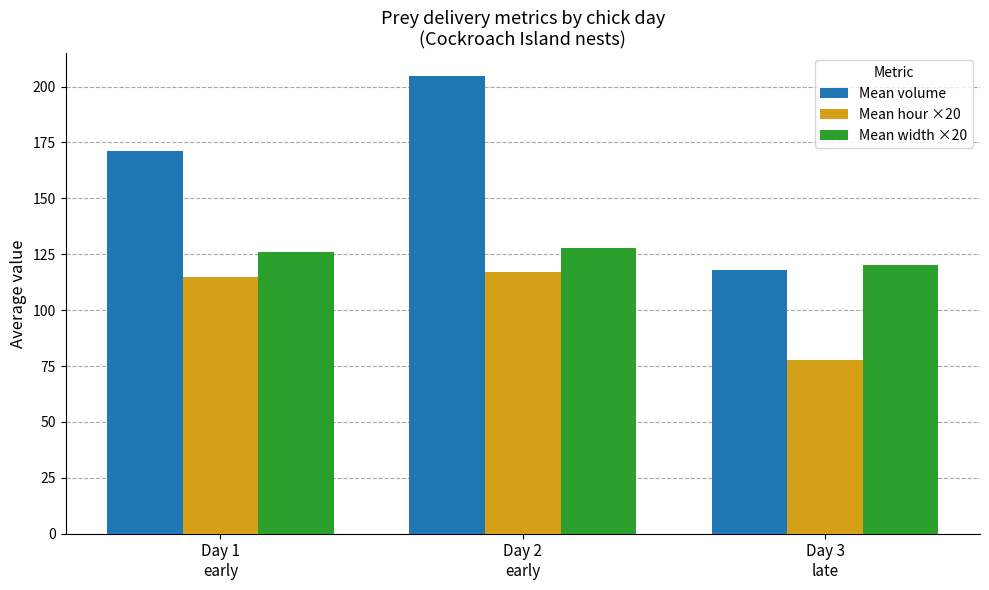

Which series has the widest spread of values?

Mean volume